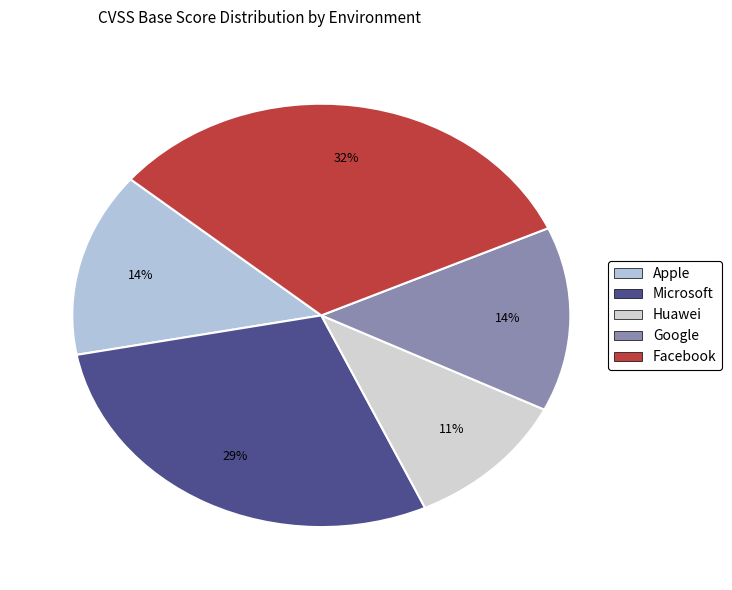

To the nearest percent, what is the difference between the largest and smallest slice percentages?

21%